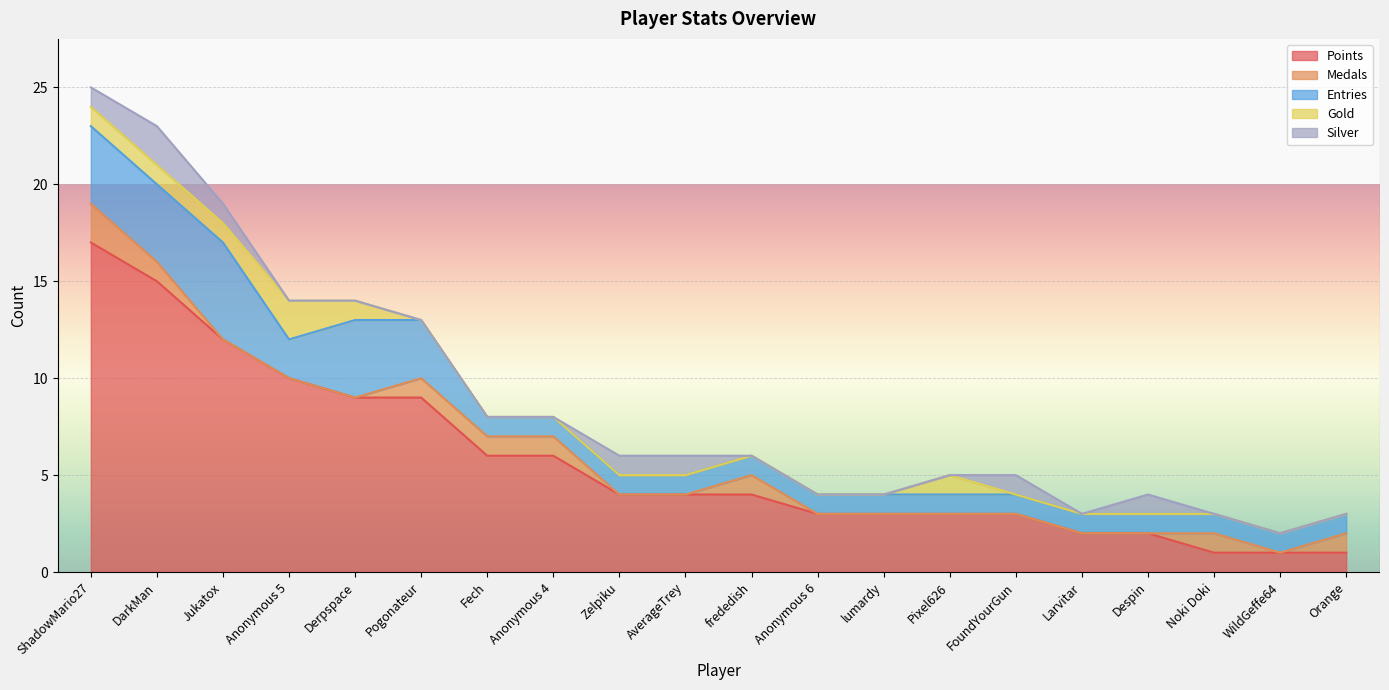

What position from the right is Fech?

14